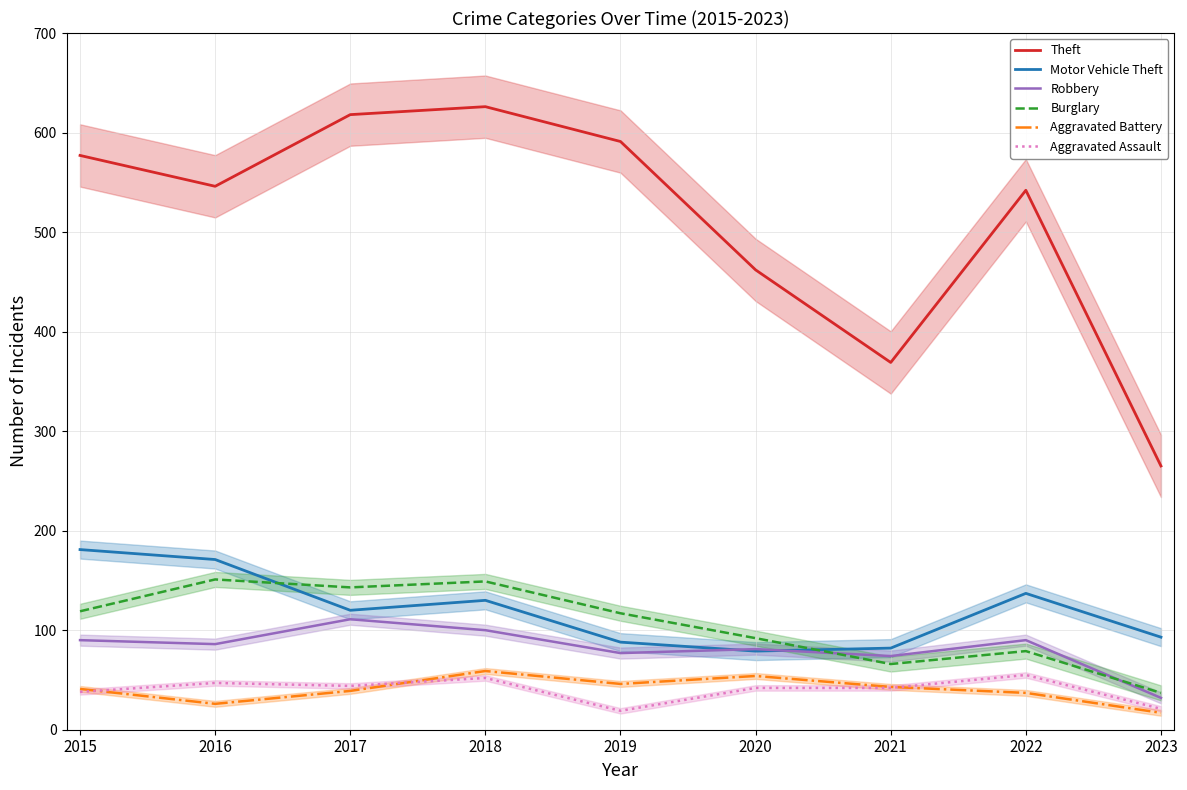

Does the chart display data point markers on the line(s)?

No